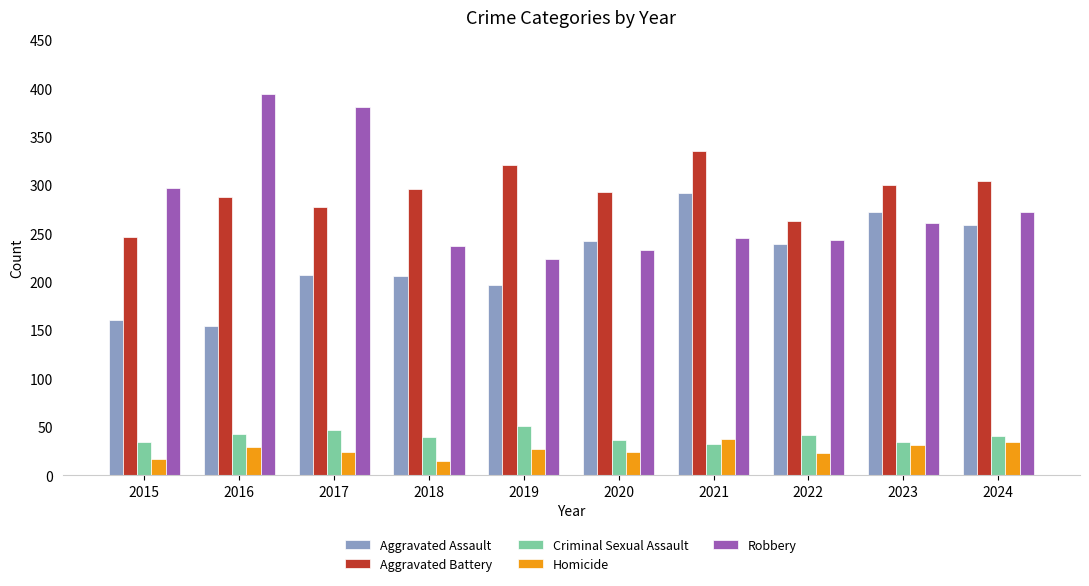

Rank the series at 2015 from lowest to highest value.

Homicide, Criminal Sexual Assault, Aggravated Assault, Aggravated Battery, Robbery